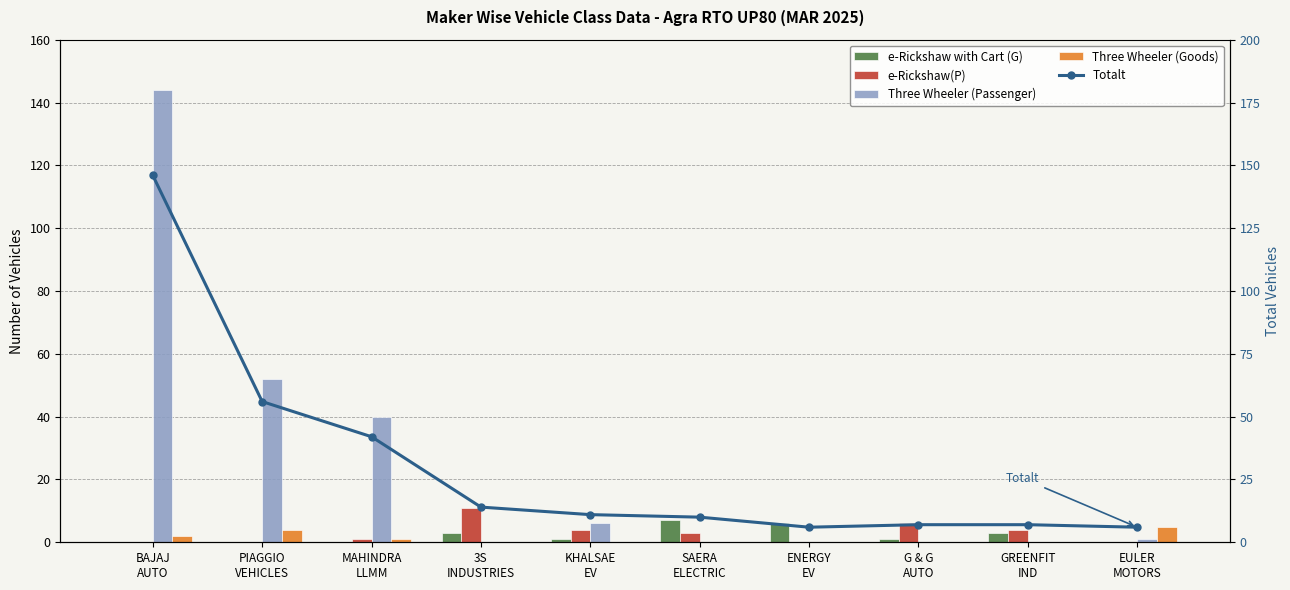

Which series changed the most between PIAGGIO
VEHICLES and G & G
AUTO?

Three Wheeler (Passenger)